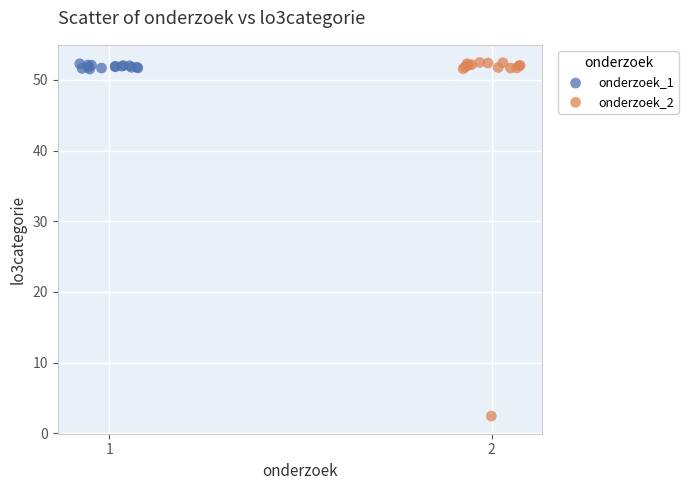

Which series has the largest Y range (max minus min)?

onderzoek_2